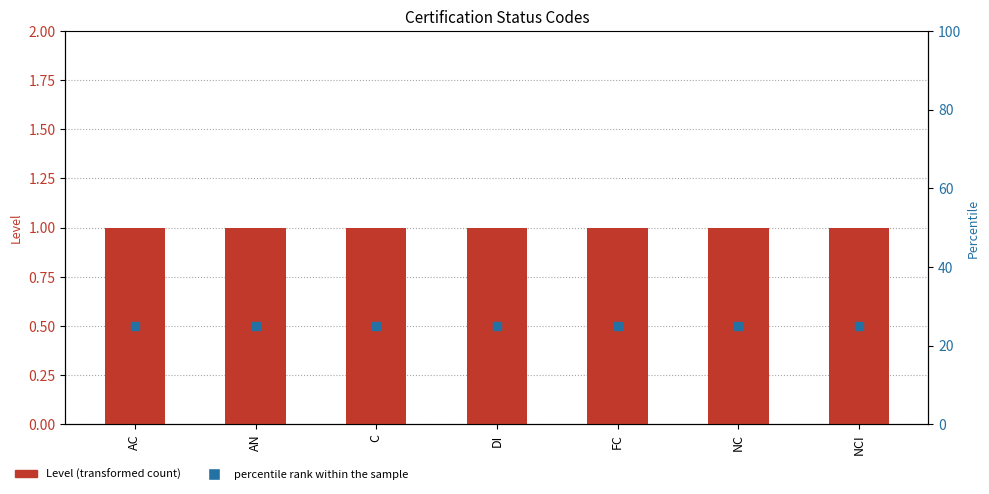

Which series contains the highest Y value?

percentile rank within the sample